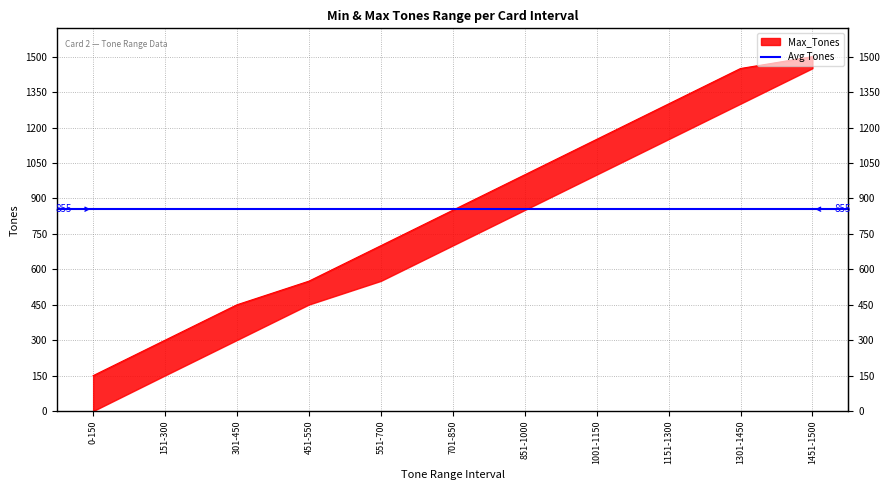

What is the change in value from 1151-1300 to 1301-1450?

+150